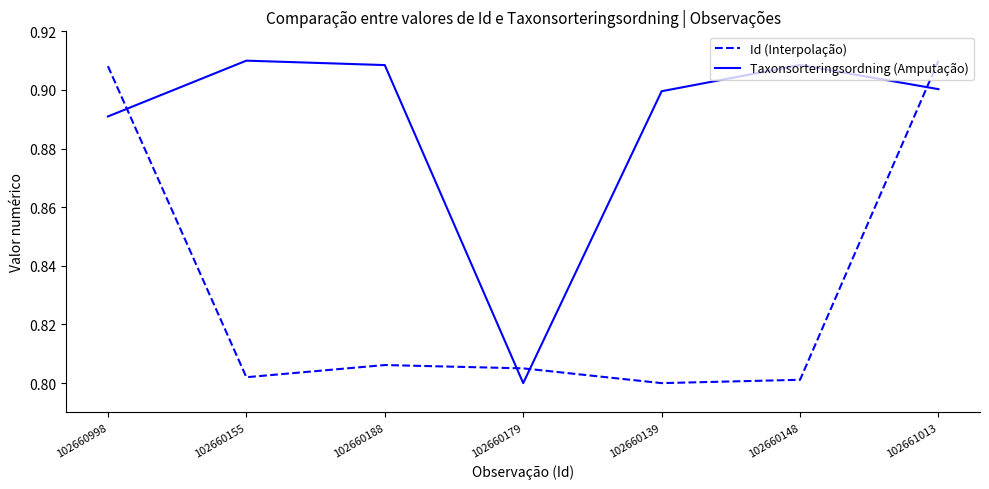

What is the total value across all series at 102660188?

1.7